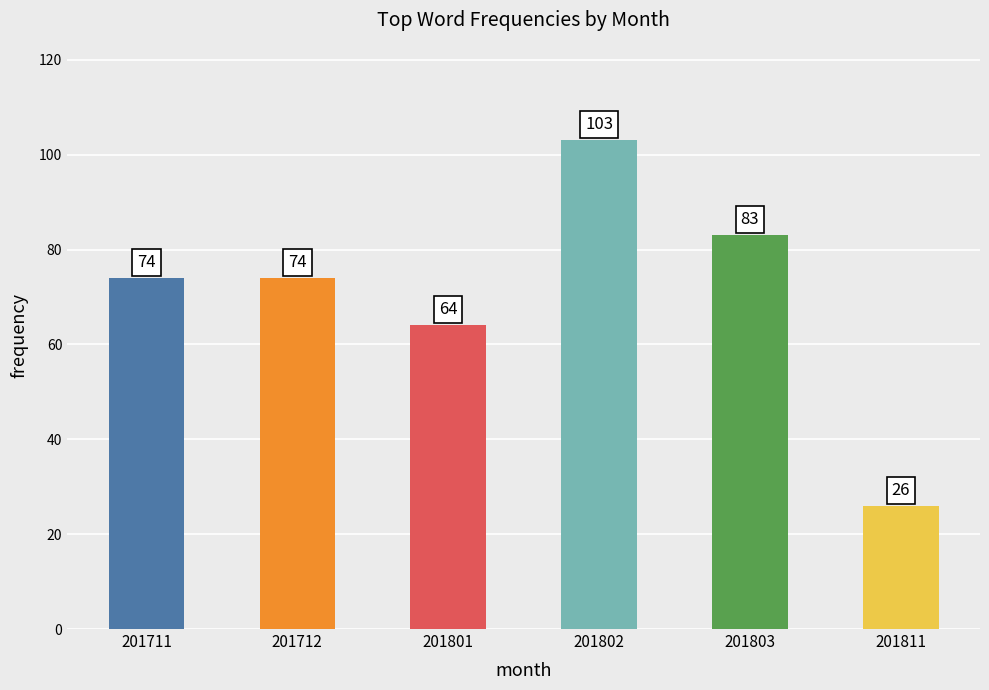

What is the value of the 2nd bar from the left?

74